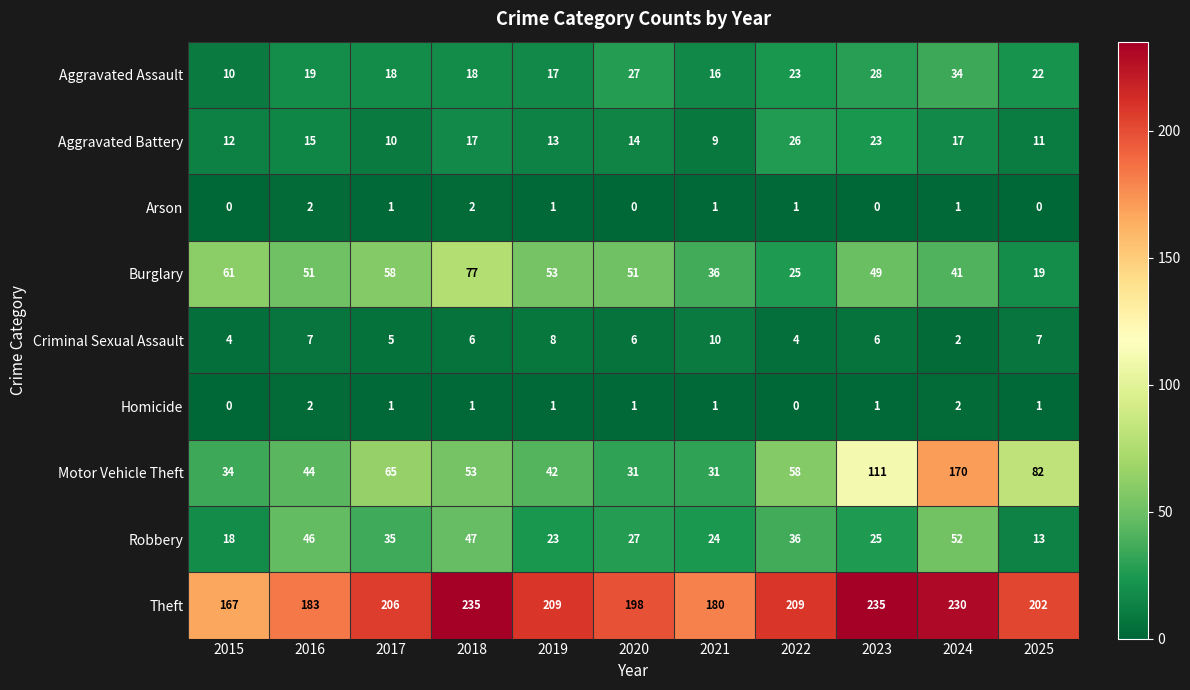

What is the sum of all Motor Vehicle Theft values?

721